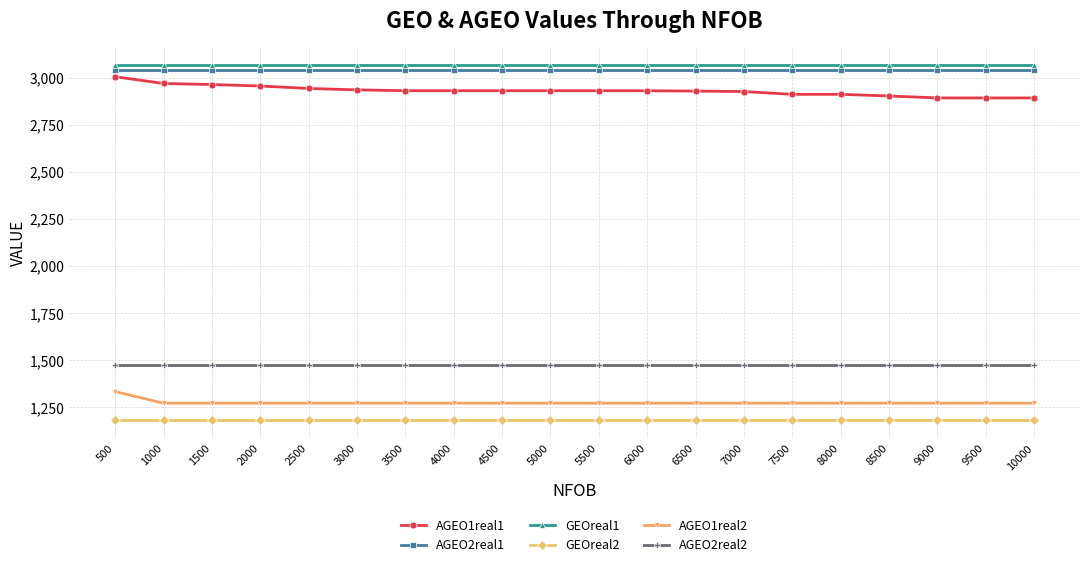

What is the value of the GEOreal2 point at the 7th from the left?

1180.3